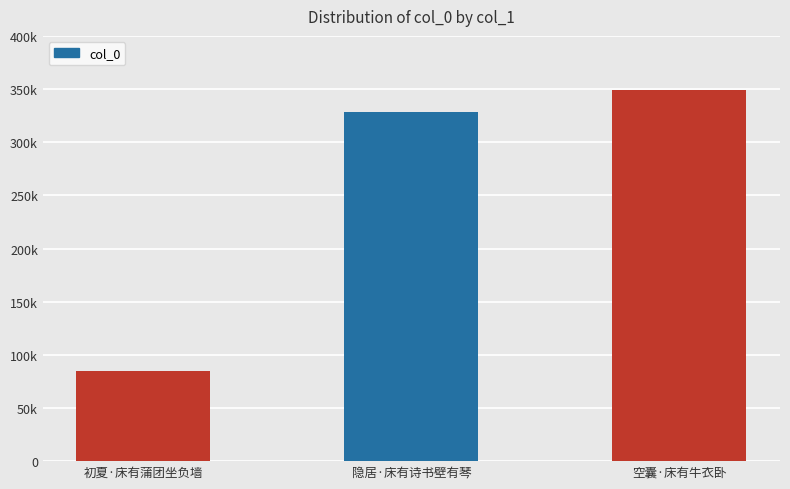

Reading left to right, what are all the values shown in this chart?

初夏·床有蒲团坐负墙=84351	隐居·床有诗书壁有琴=328444	空囊·床有牛衣卧=348726